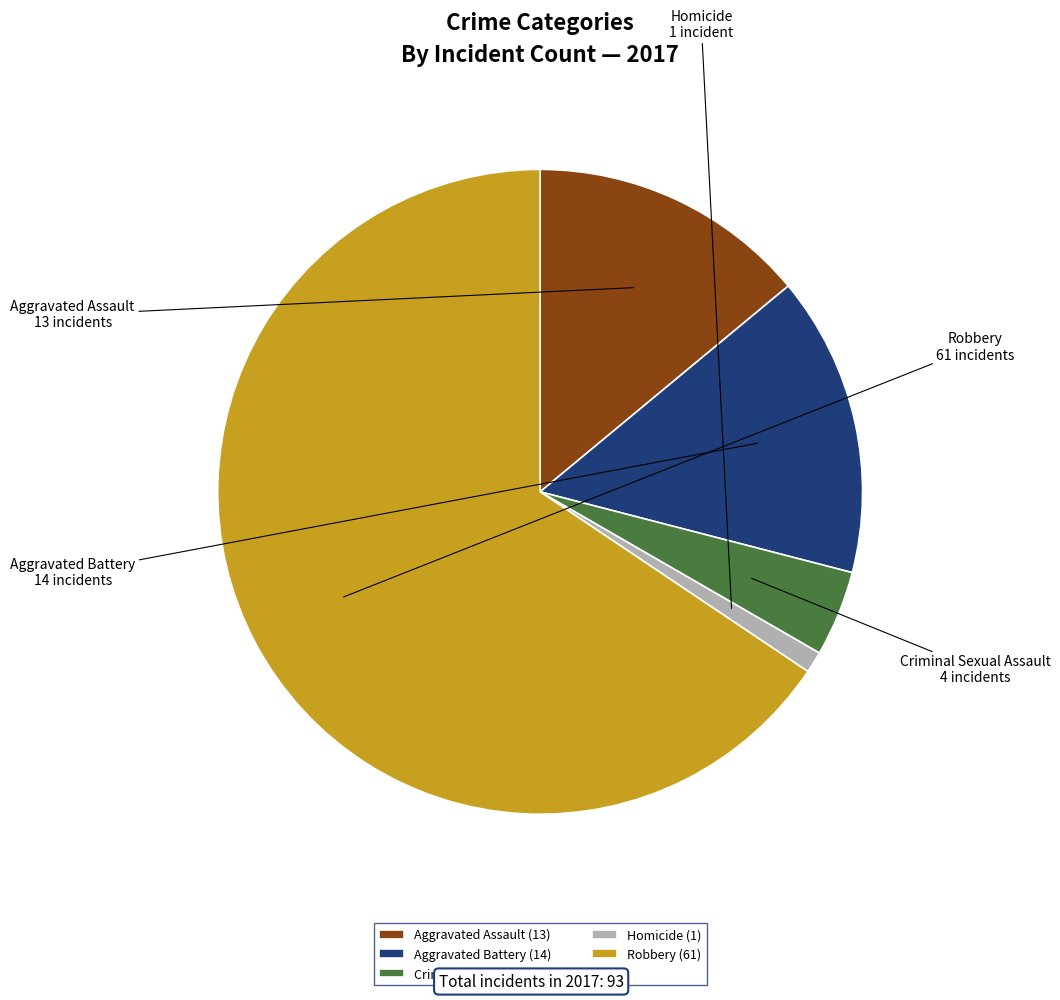

The Robbery slice represents 66% of the pie. True or false?

True